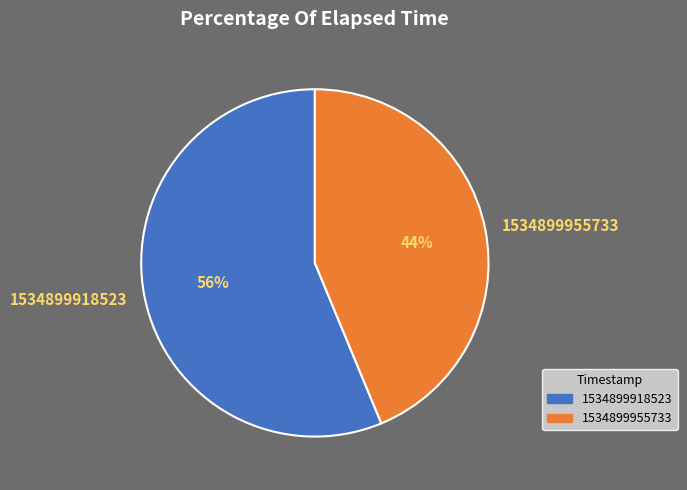

To the nearest percent, what is the combined percentage of 1534899955733 and 1534899918523?

100%